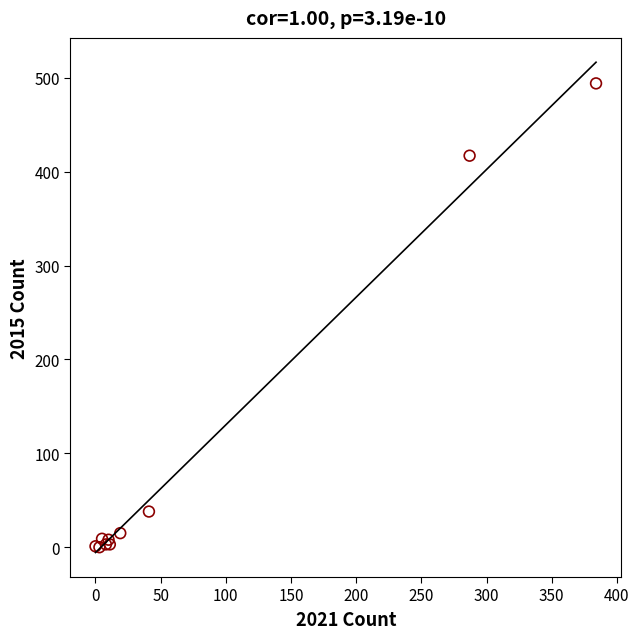

What Y value in the scatter plot is closest to 247?

417